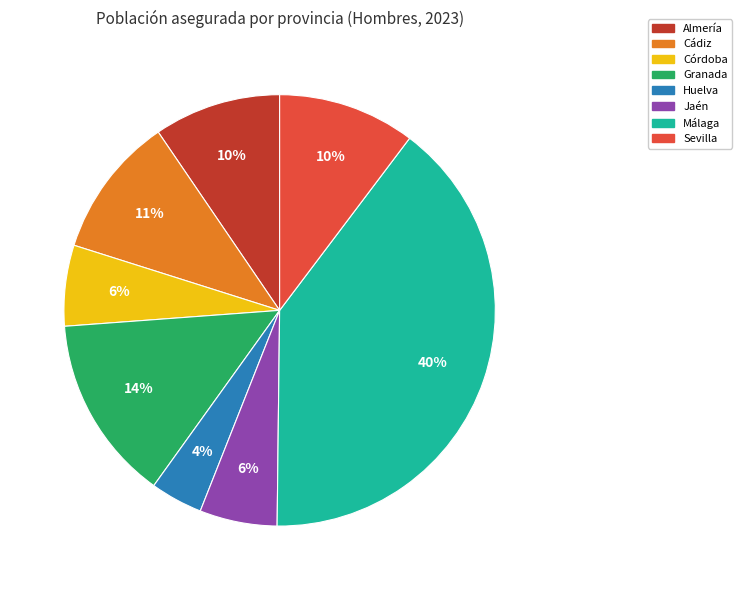

What is the smallest slice in the pie chart?

Huelva